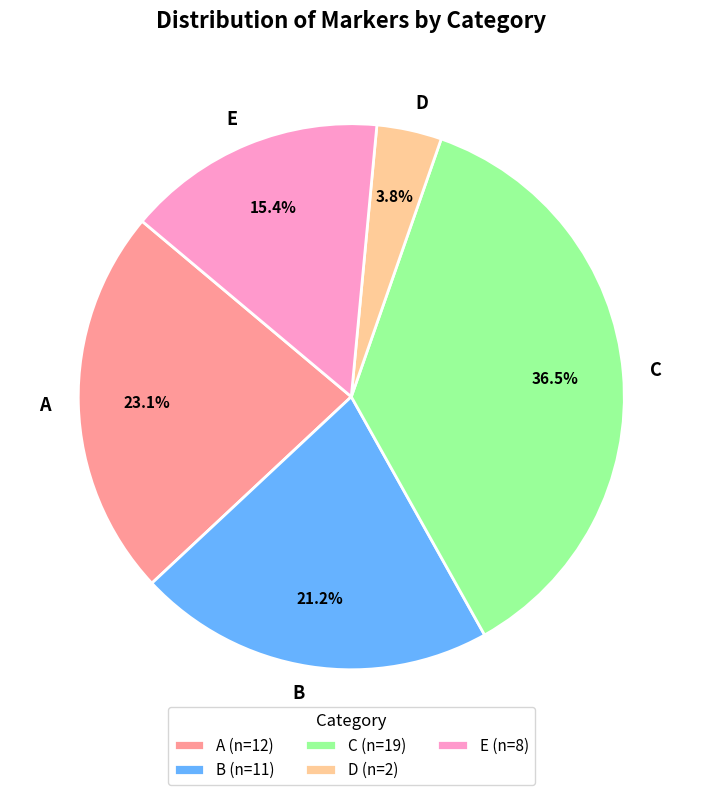

How many segments does this pie chart have?

5